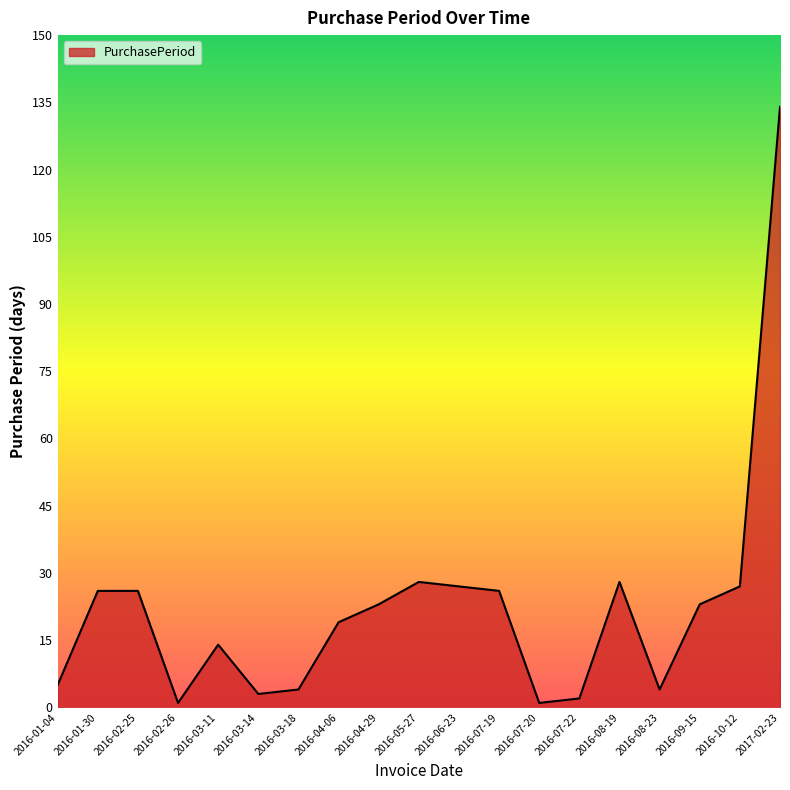

Reading left to right, what are all the values shown in this chart?

5	26	26	1	14	3	4	19	23	28	27	26	1	2	28	4	23	27	134